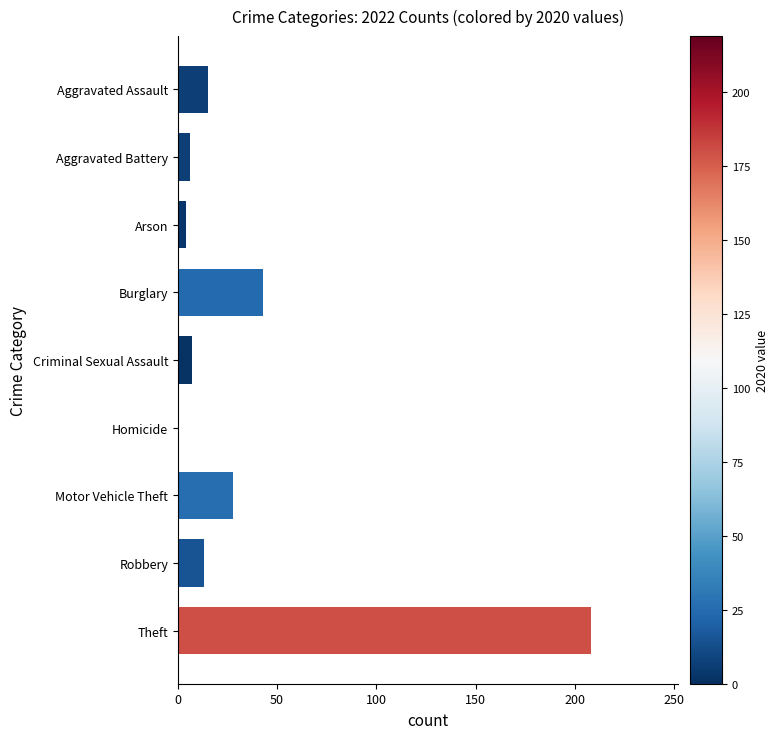

Is it true that the value at Criminal Sexual Assault is 7?

True